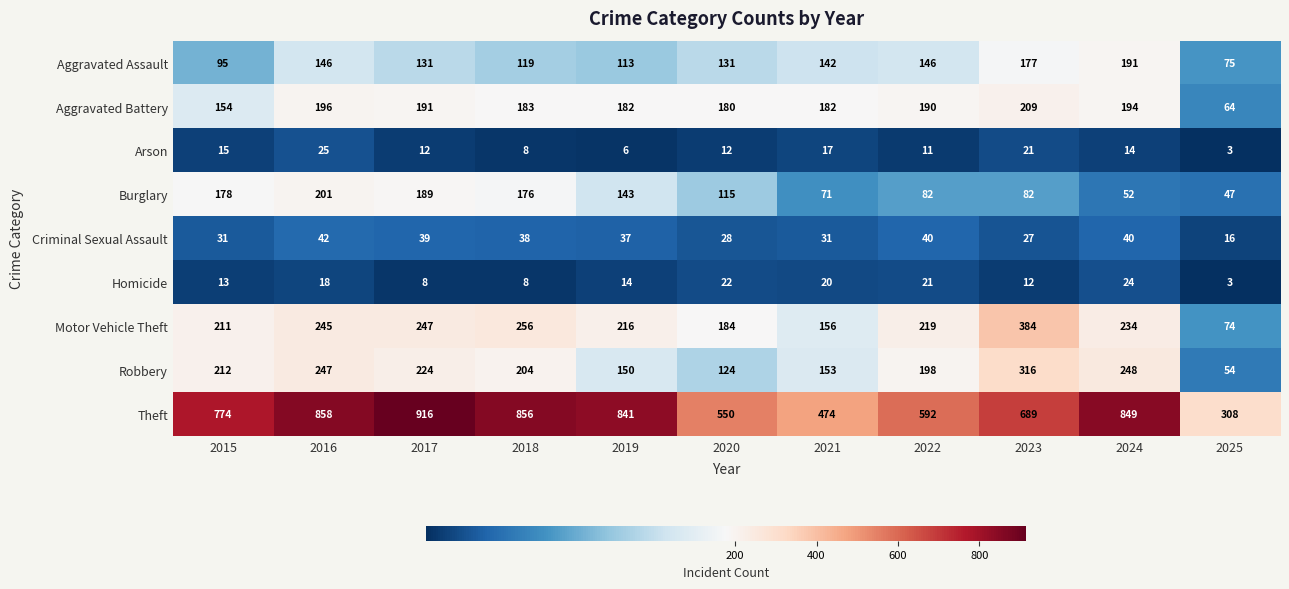

Which series changed the most between 2015 and 2022?

Theft